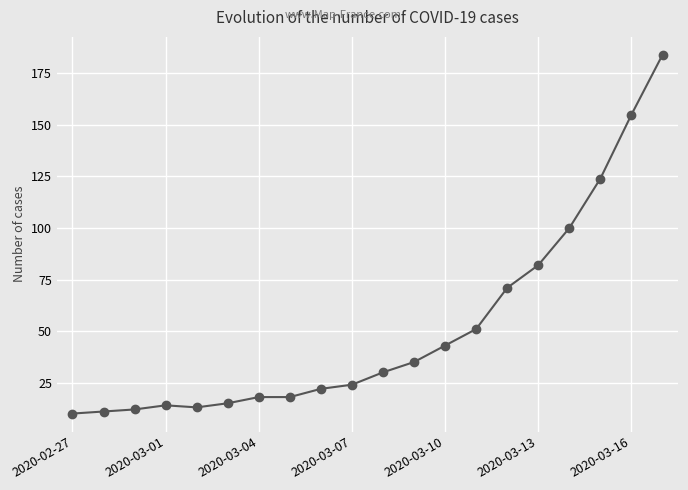

What is the average value?

52